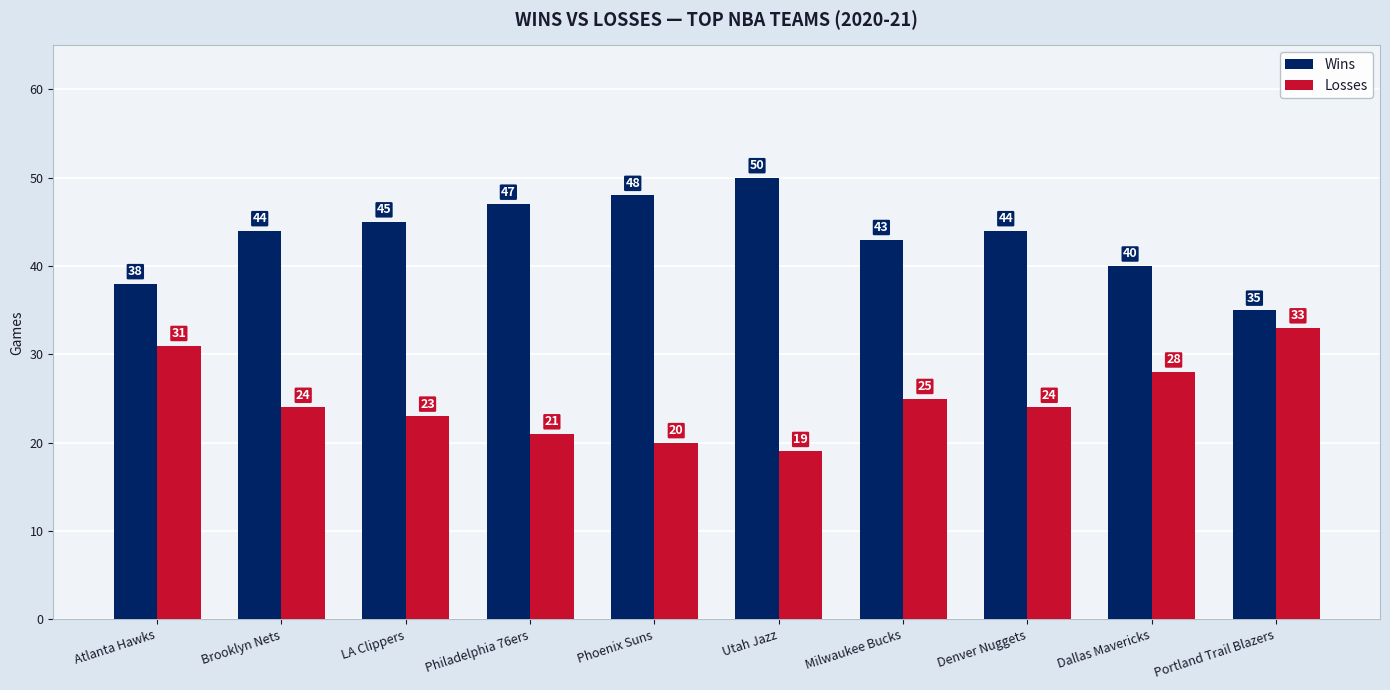

List the series in order of their overall mean, lowest first.

Losses, Wins